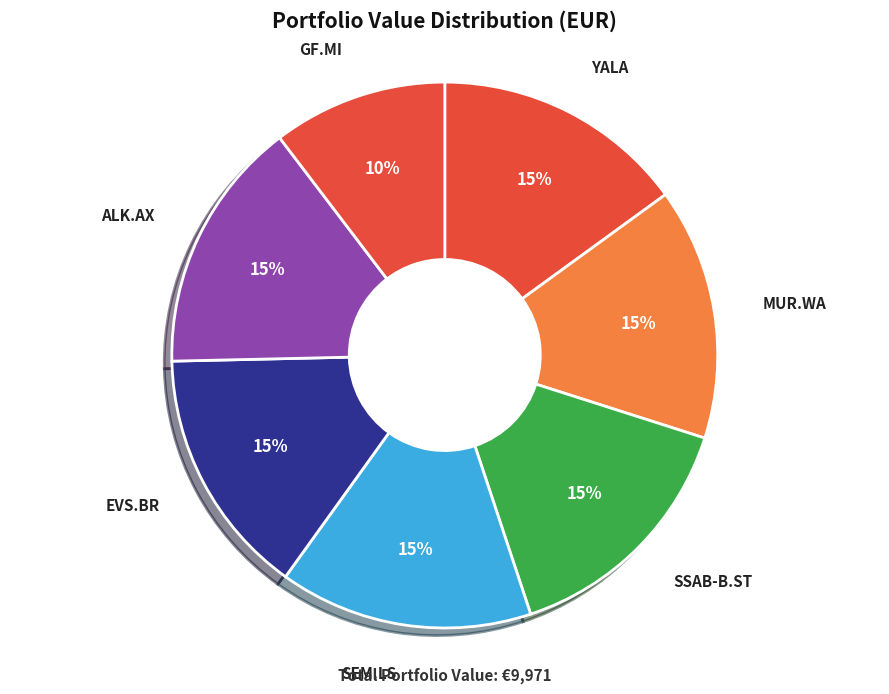

Which has a higher value, EVS.BR or GF.MI?

EVS.BR